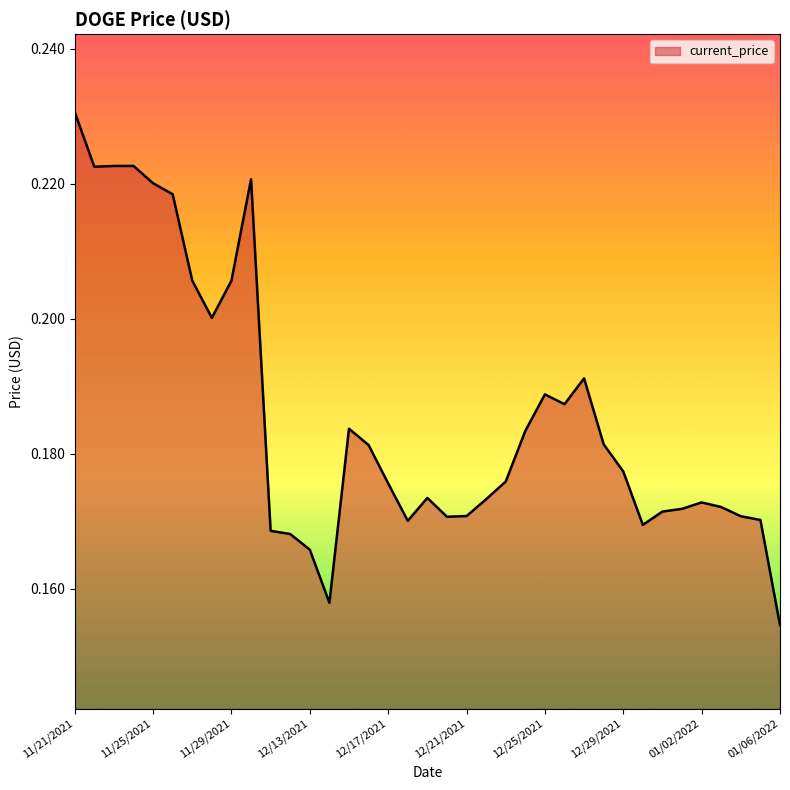

Does the chart have visible grid lines?

No